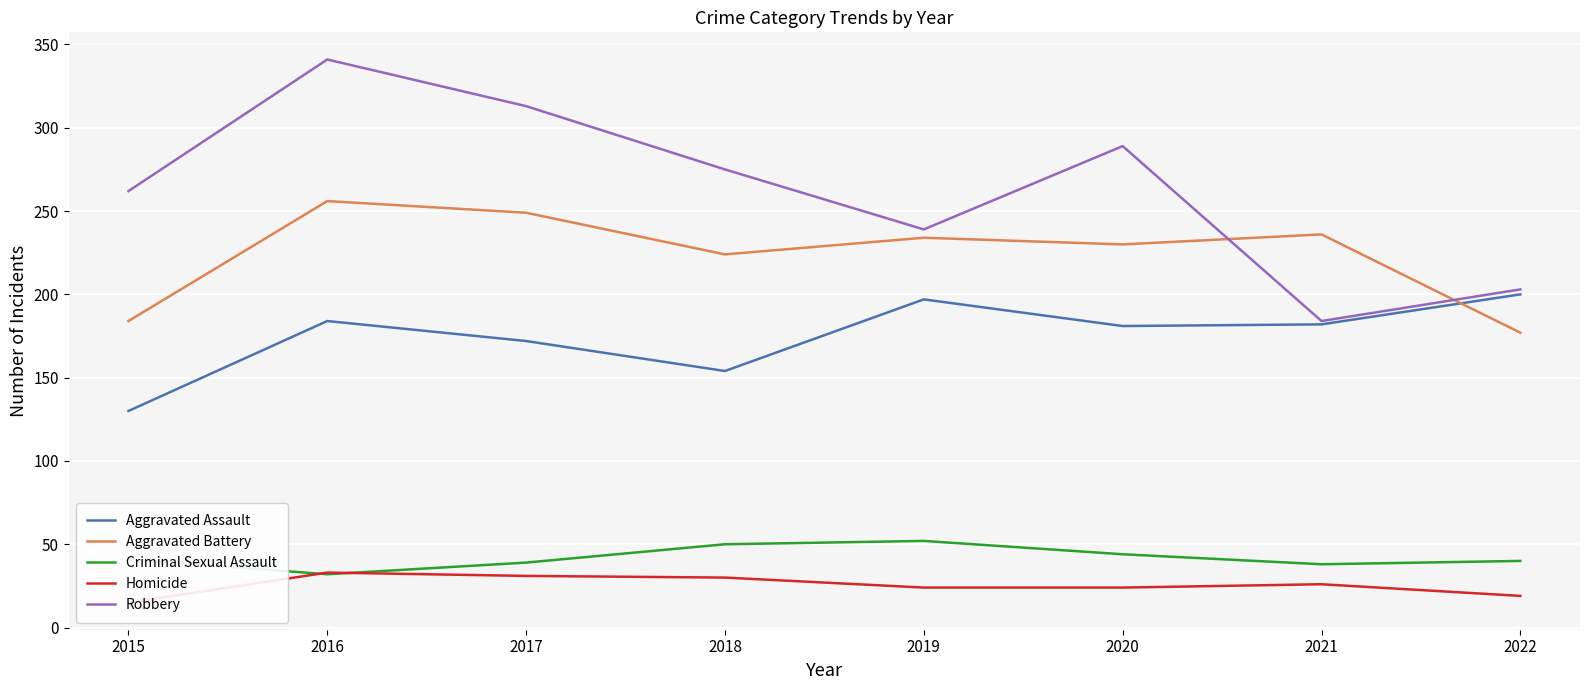

What is the average value of the Homicide series?

25